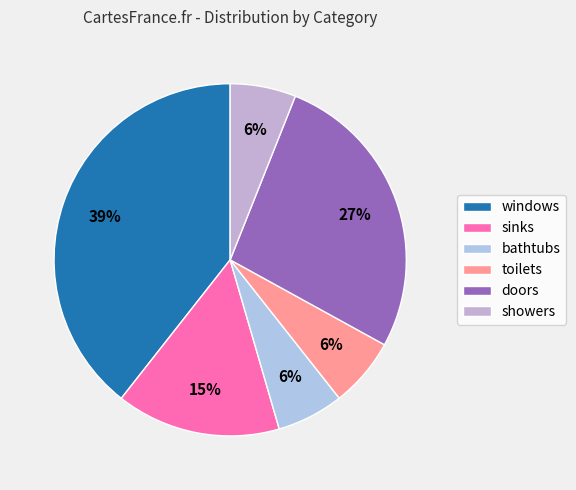

Does showers account for over 50% of the chart?

No